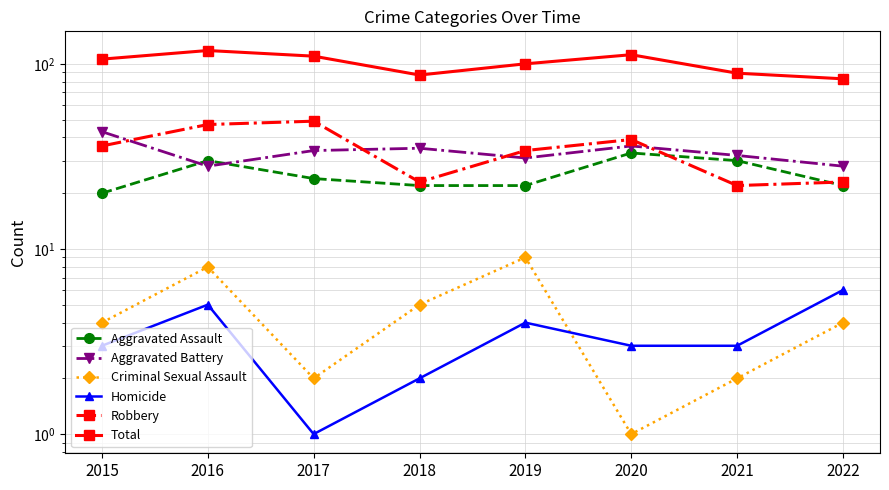

Which series has the largest total across all categories?

Total